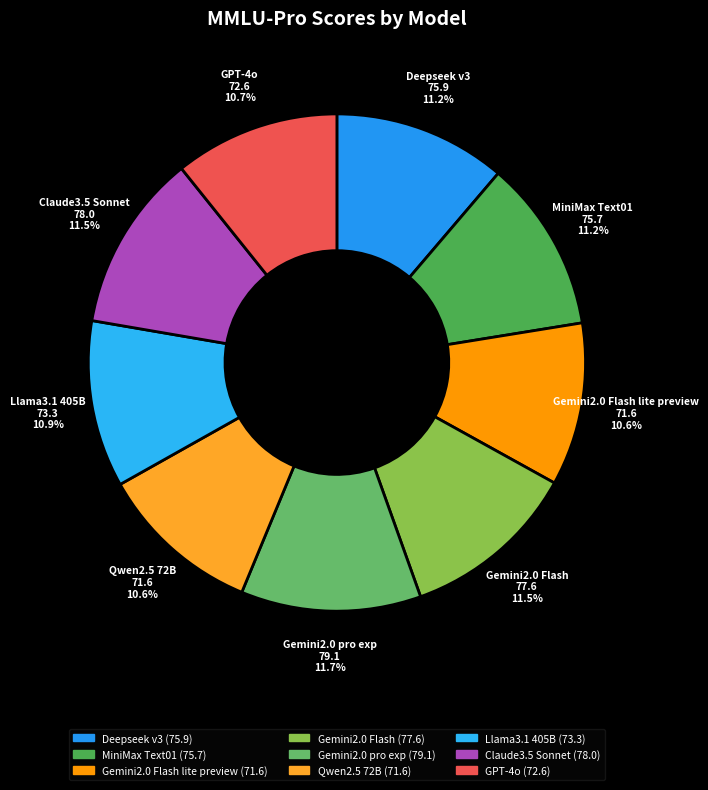

To the nearest percent, what is the difference between the largest and smallest slice percentages?

1%